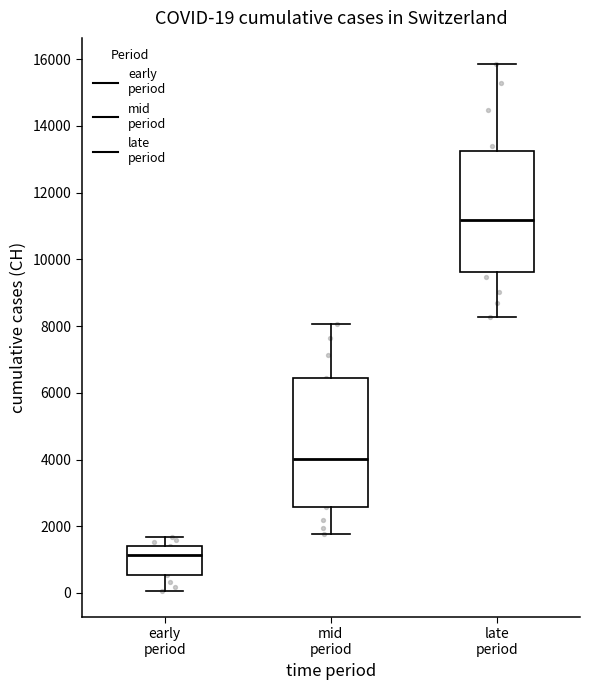

Which box's median line is the highest?

late period